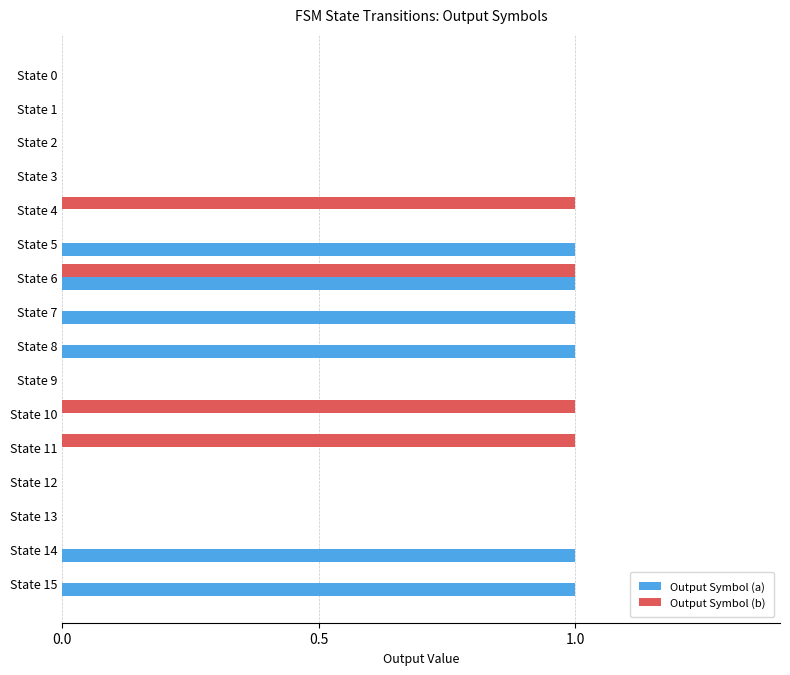

Is the value of Output Symbol (b) at State 1 greater than the value of Output Symbol (a) at State 5?

No